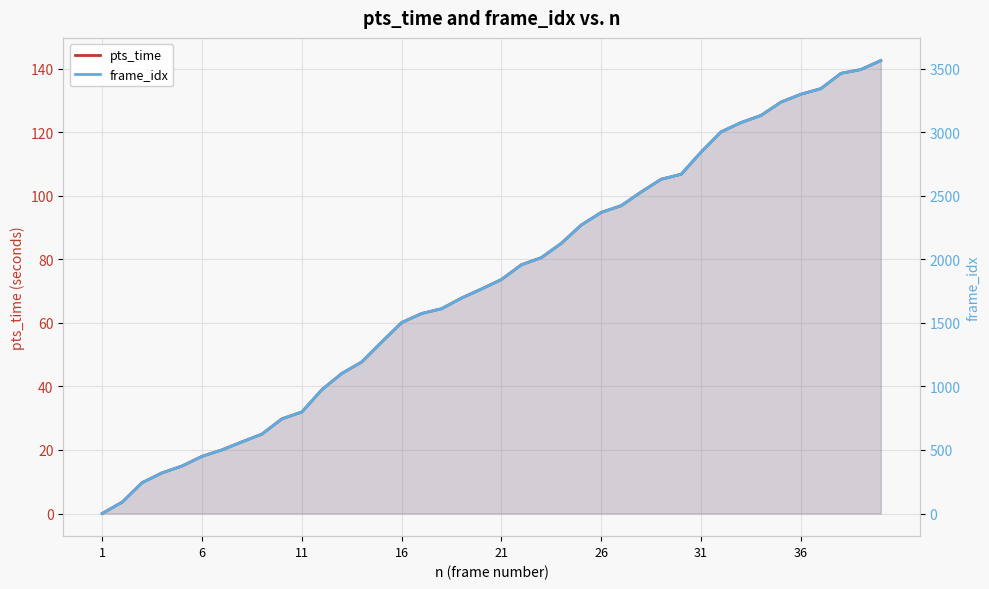

What is the difference between the second highest and second lowest values in the pts_time series?

136.2